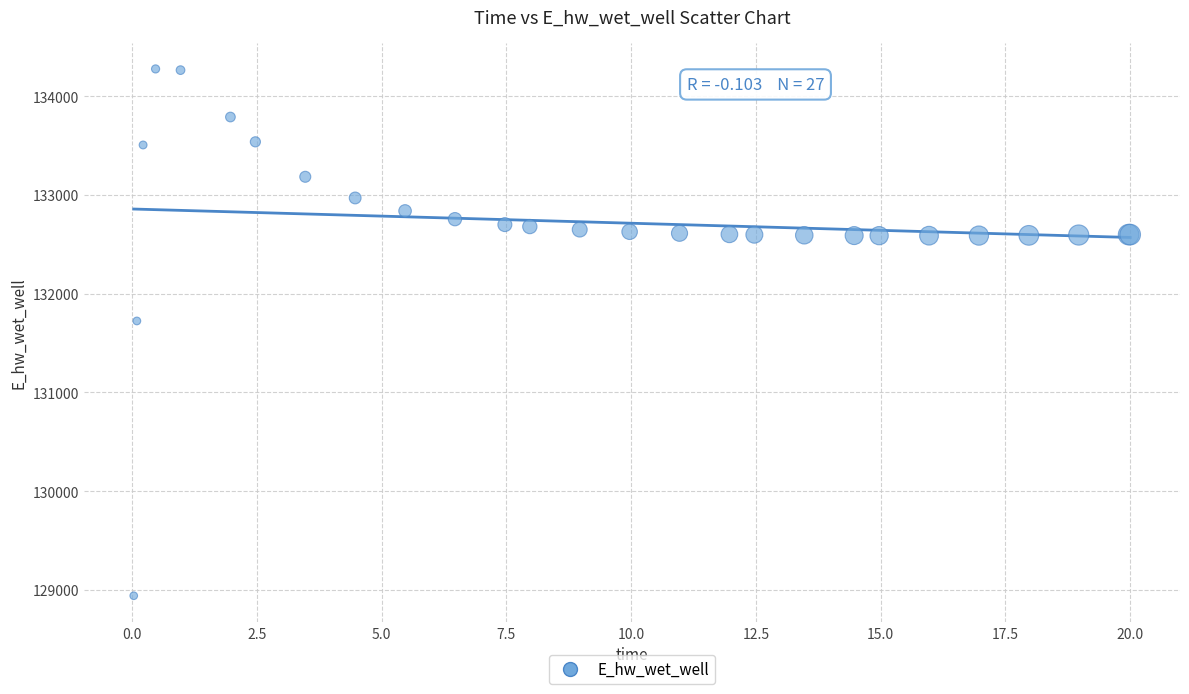

What Y value in the scatter plot is closest to 131609?

131724.6